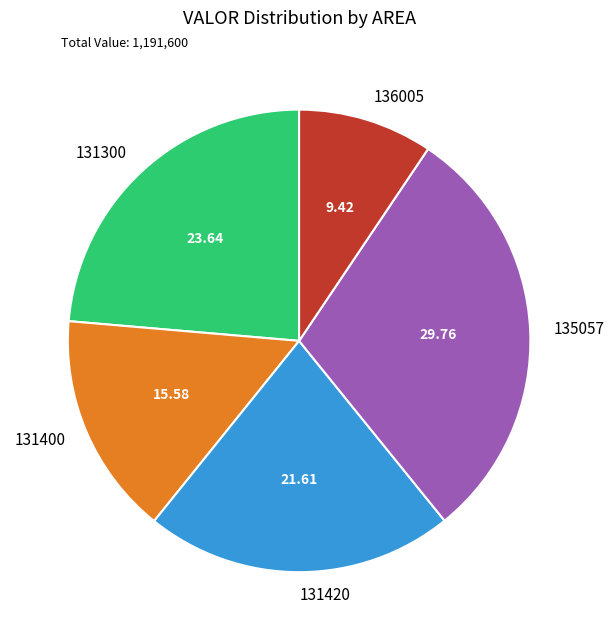

Does 131420 represent more than half of the total?

No